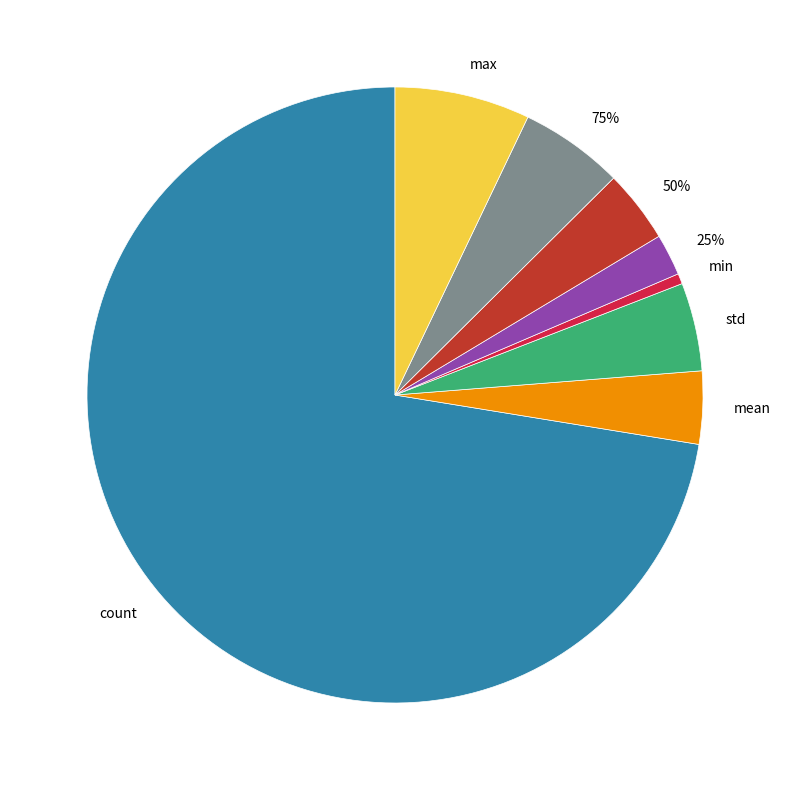

To the nearest percent, what is the average slice percentage?

12%